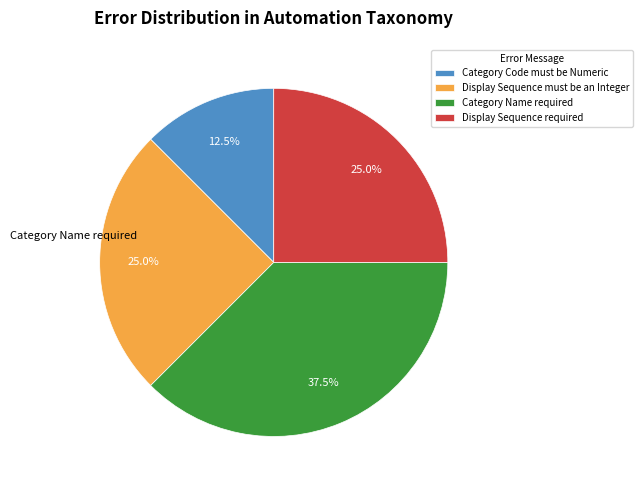

The Category Name required slice represents 51% of the pie. True or false?

False